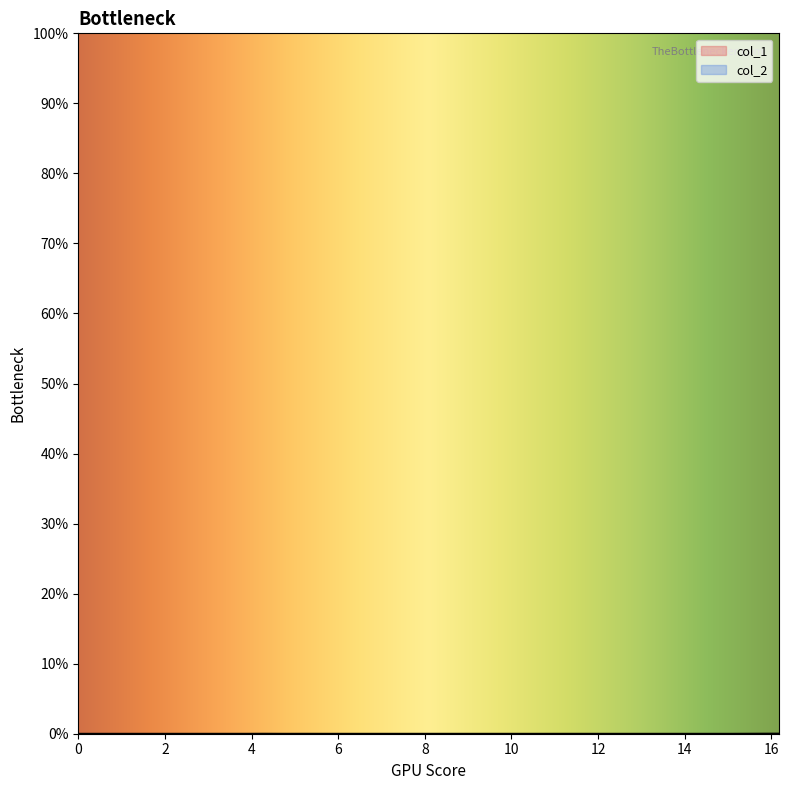

In col_1, how many points are higher than both neighbors (excluding endpoints)?

10